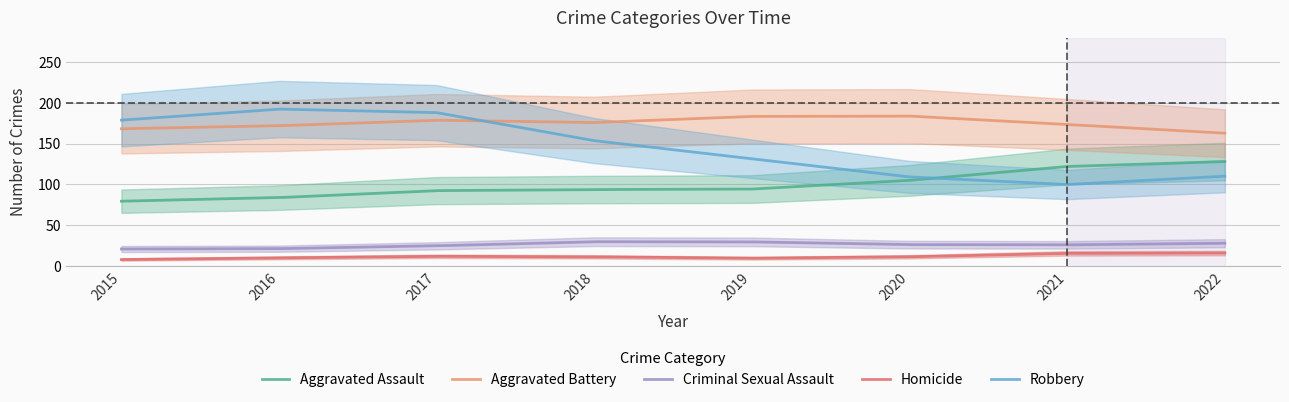

The value of Homicide at 2018 is 7. True or false?

False